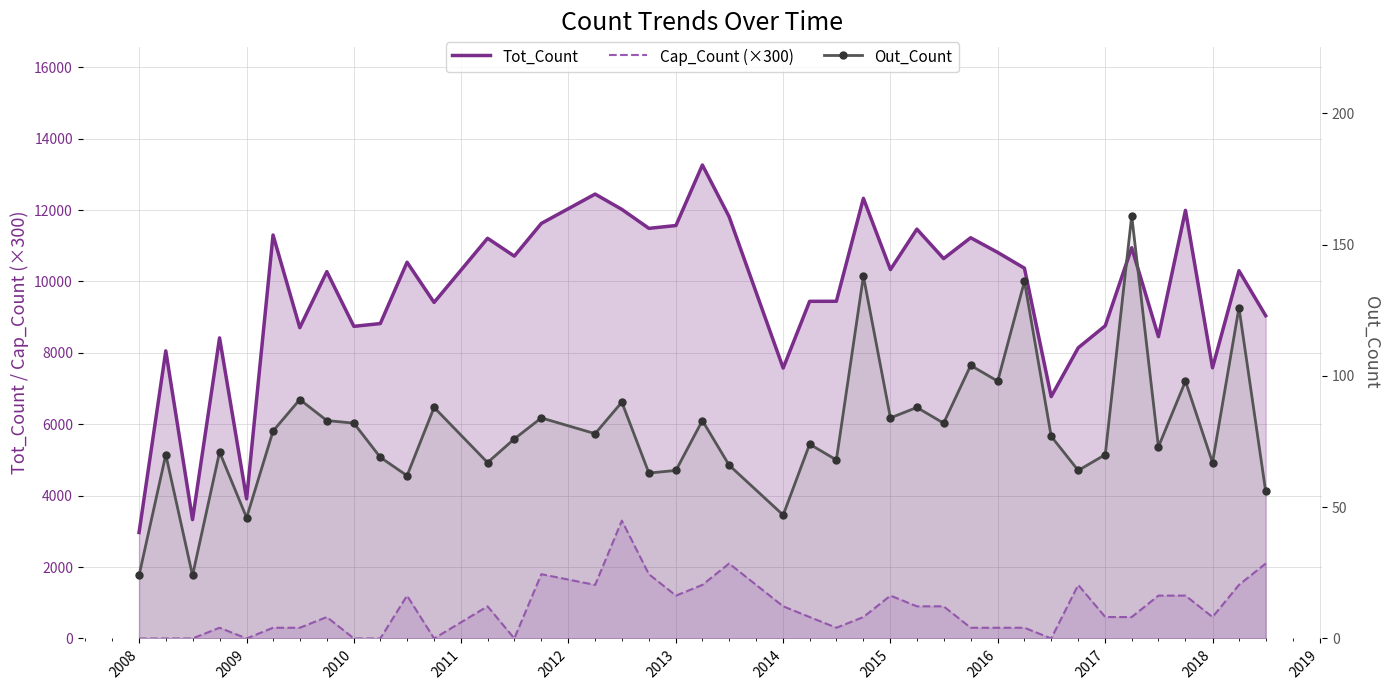

What is the average value of the Tot_Count series?

9657